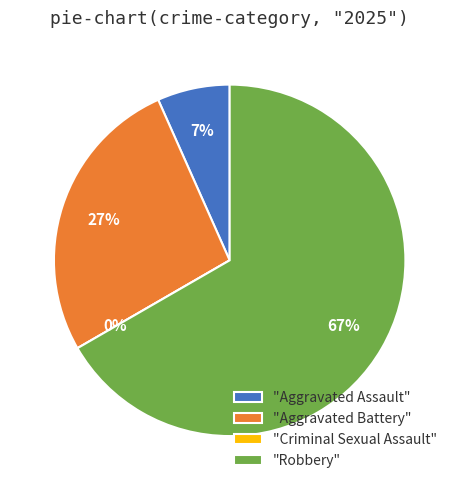

Is there any slice that represents more than half of the pie?

Yes